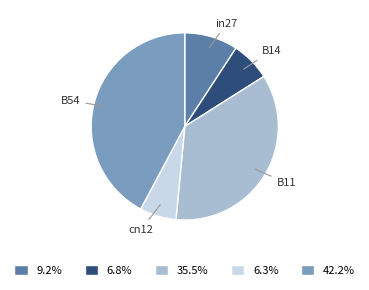

Is the sum of 42.2% and 35.5% greater than half?

Yes